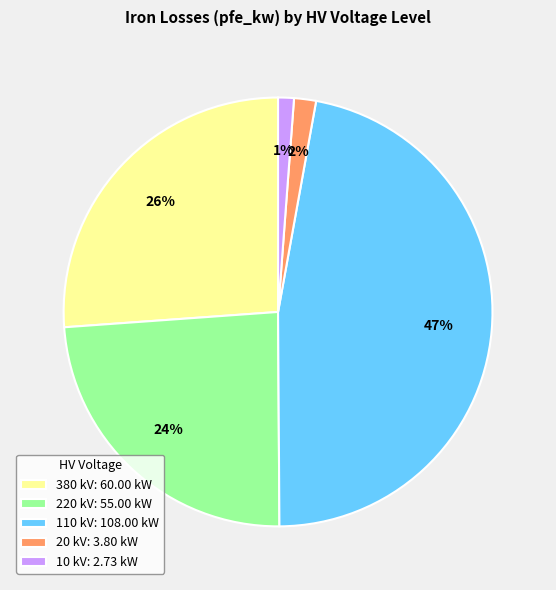

Combined, do 10 kV: 2.73 kW and 20 kV: 3.80 kW account for over 50%?

No